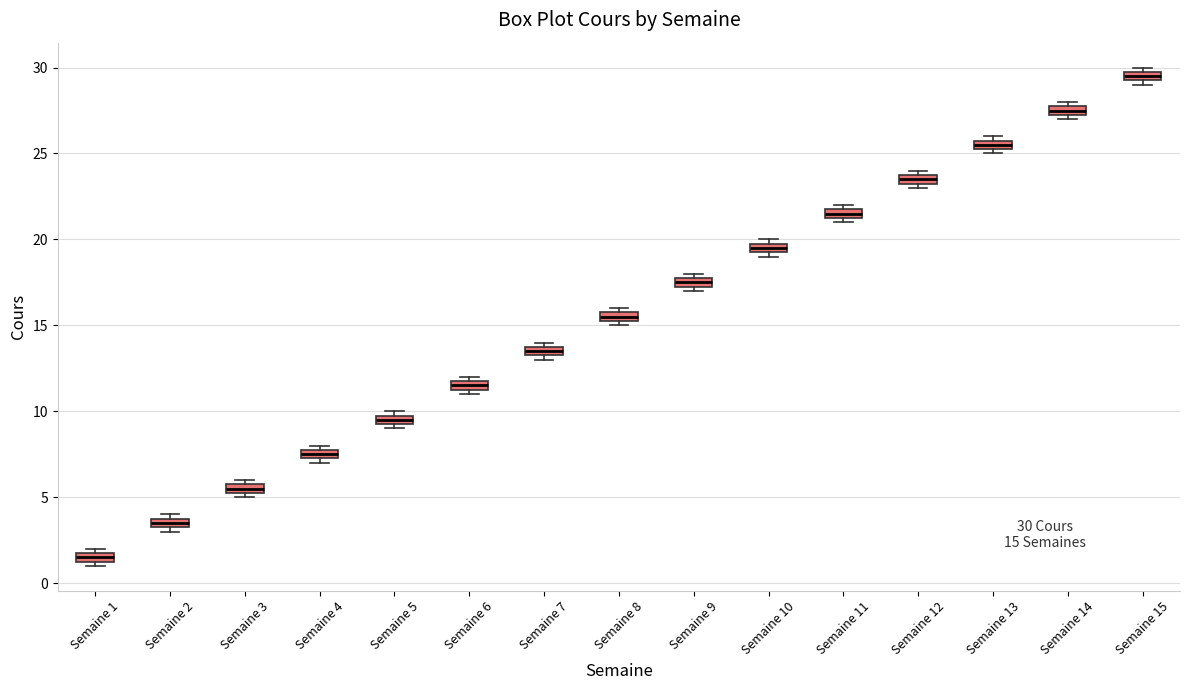

Which box has the highest median line?

Semaine 15